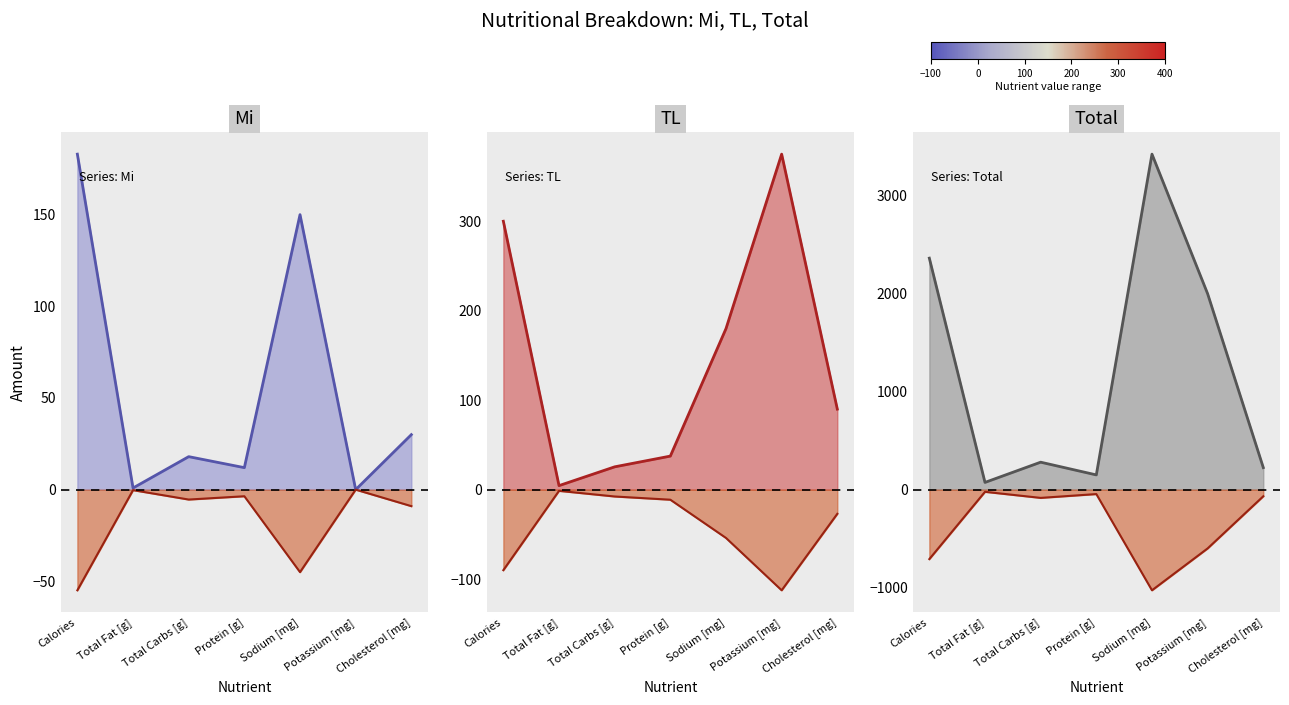

Is the value of Mi line at Total Carbs [g] greater than the value of Total neg line at Total Fat [g]?

Yes